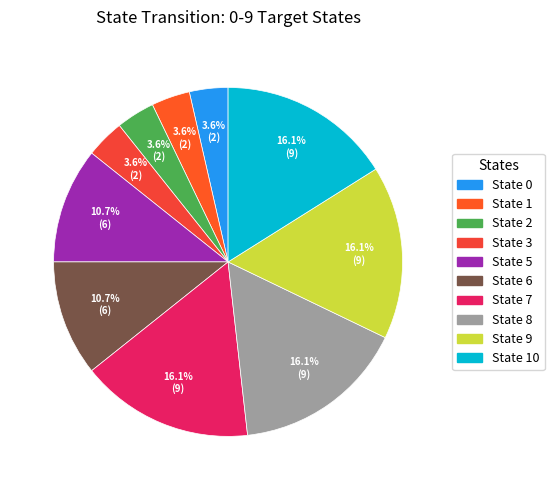

To the nearest percent, what is the average slice percentage?

10%